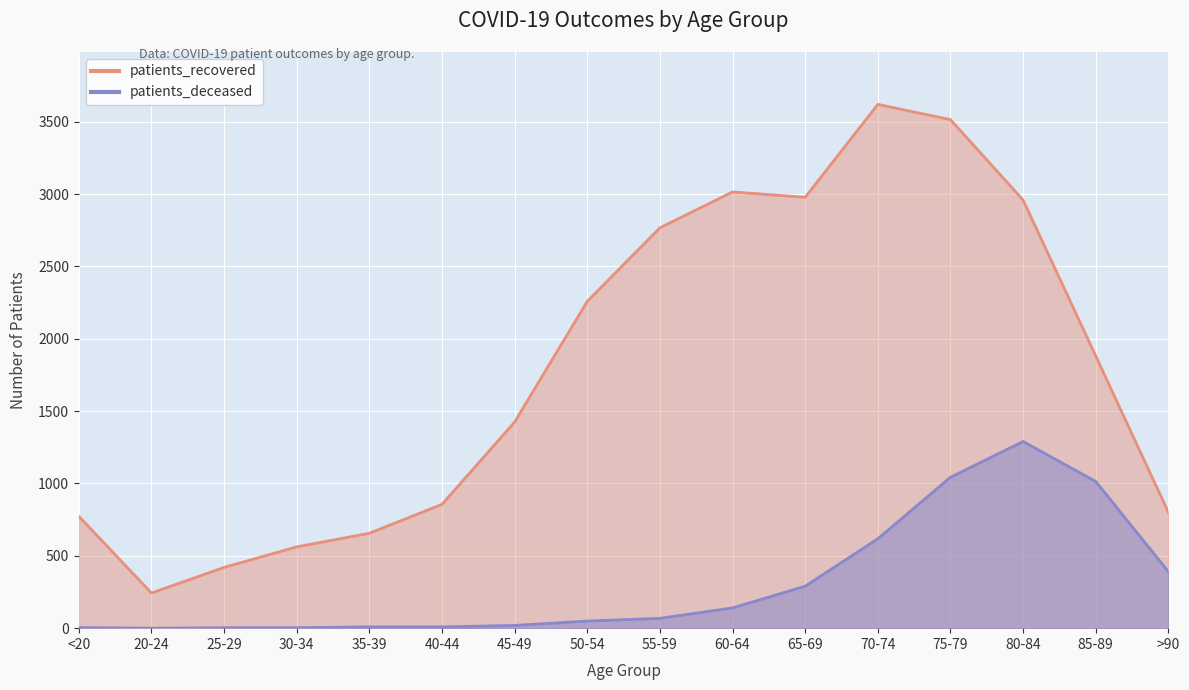

Reading right to left, what are all the values shown in this chart?

patients_recovered: 801	1881	2959	3515	3620	2978	3015	2767	2259	1425	856	656	562	420	243	773
patients_deceased: 391	1014	1290	1043	618	290	140	68	49	19	9	9	3	3	0	4